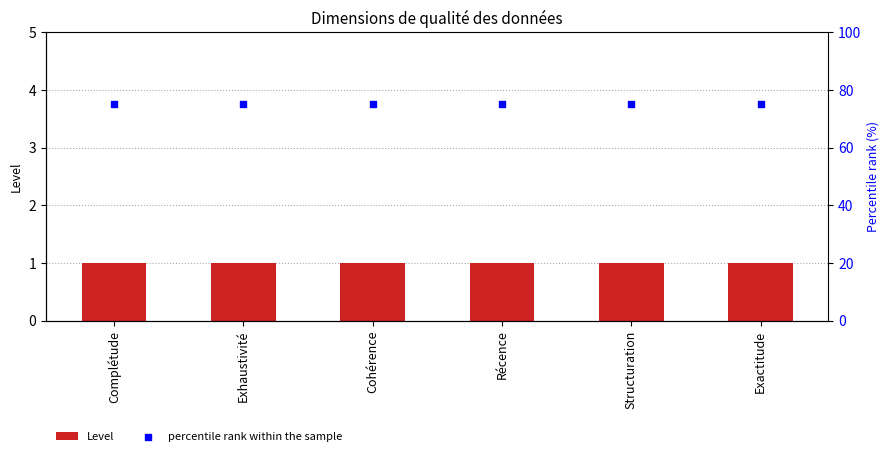

What is the total value across all series at Exhaustivité?

76